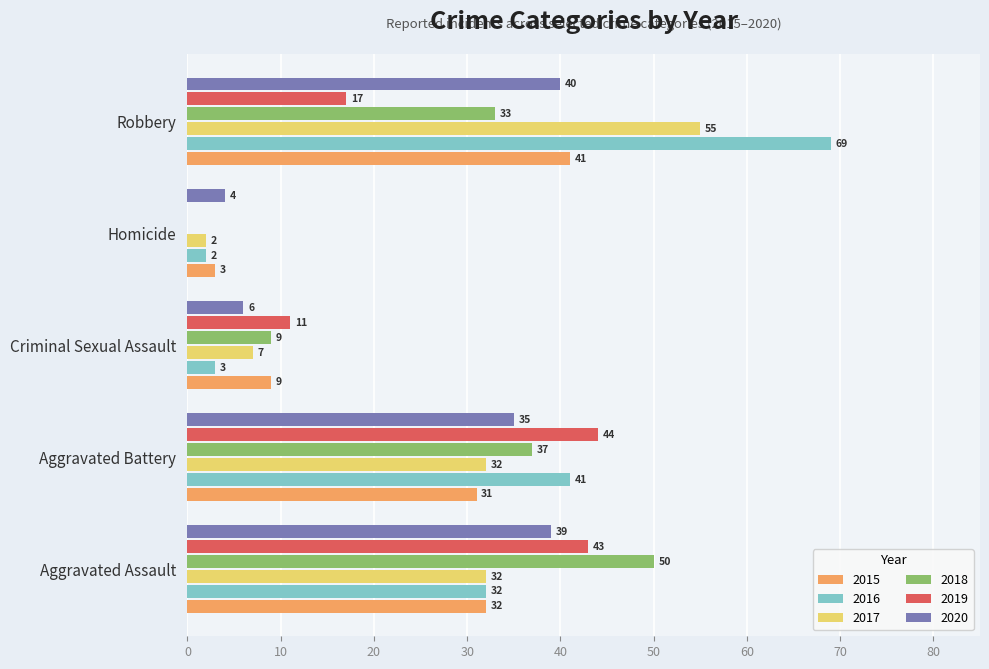

The value of 2015 at Homicide is 3. True or false?

True